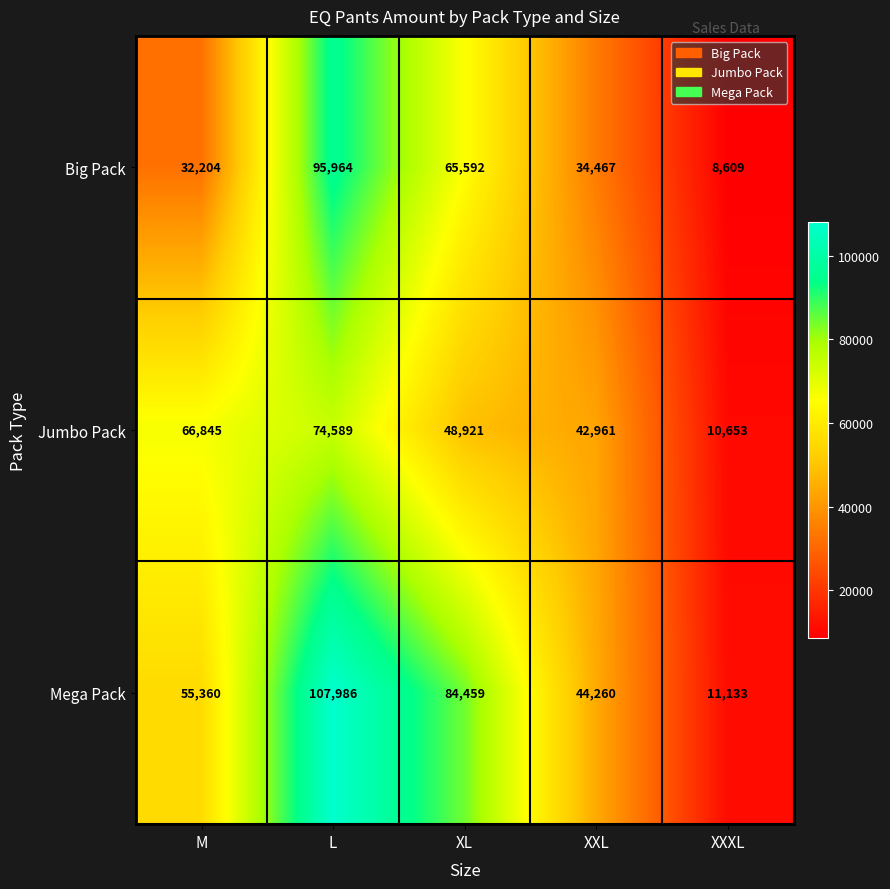

Is the value of Mega Pack at L greater than the value of Jumbo Pack at XL?

Yes